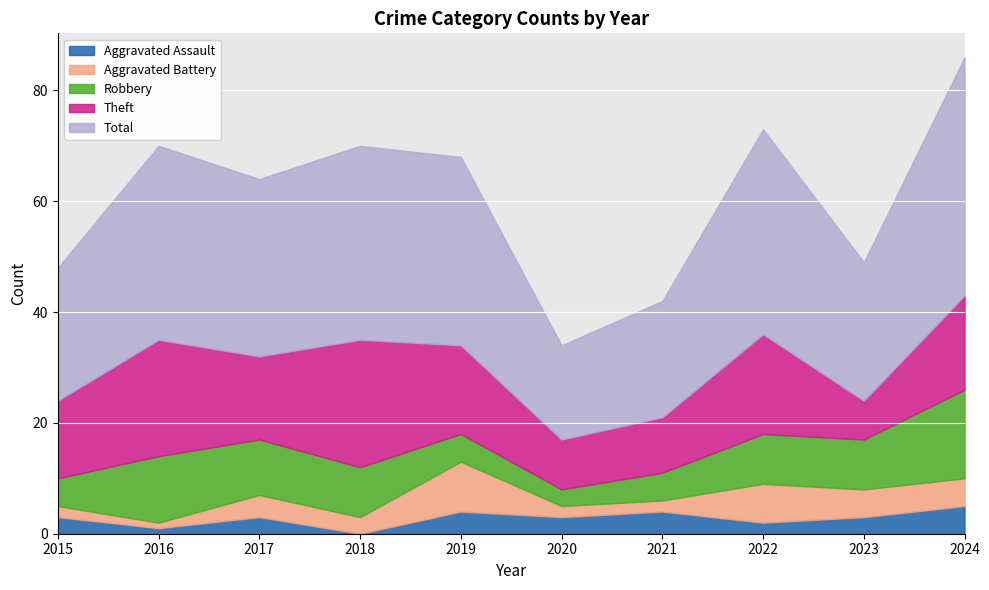

At how many categories does at least one series exceed 9?

10